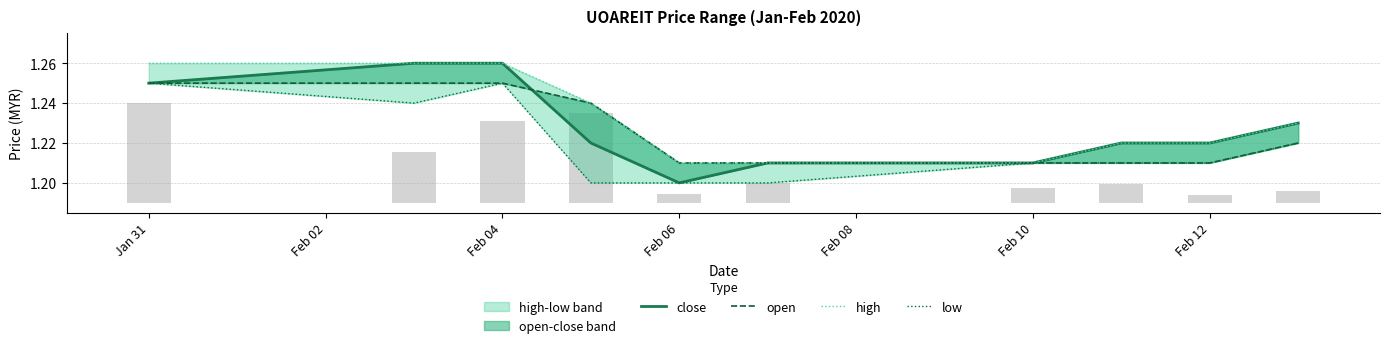

Is it true that low equals 1.9 at Feb 06?

False